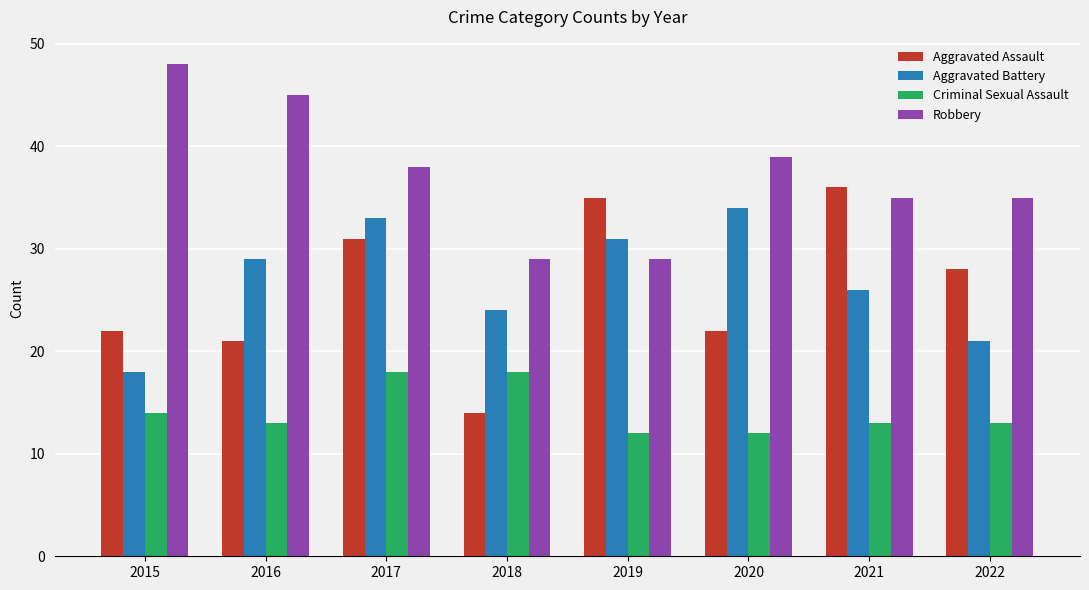

Reading left to right, transcribe all the data shown in this chart.

Aggravated Assault: 22	21	31	14	35	22	36	28
Aggravated Battery: 18	29	33	24	31	34	26	21
Criminal Sexual Assault: 14	13	18	18	12	12	13	13
Robbery: 48	45	38	29	29	39	35	35